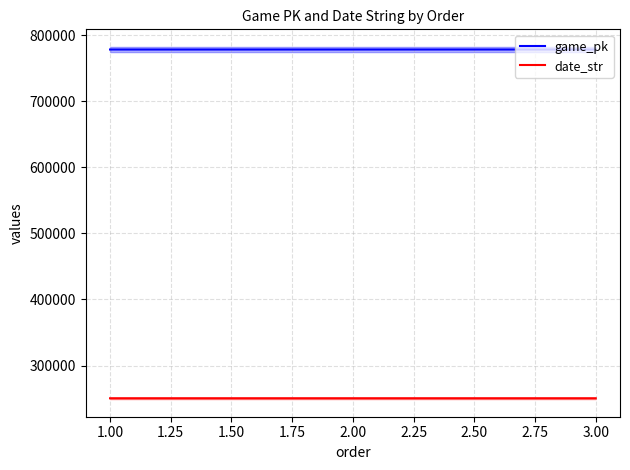

True or false: game_pk has a value of 778278 at 3.00.

True